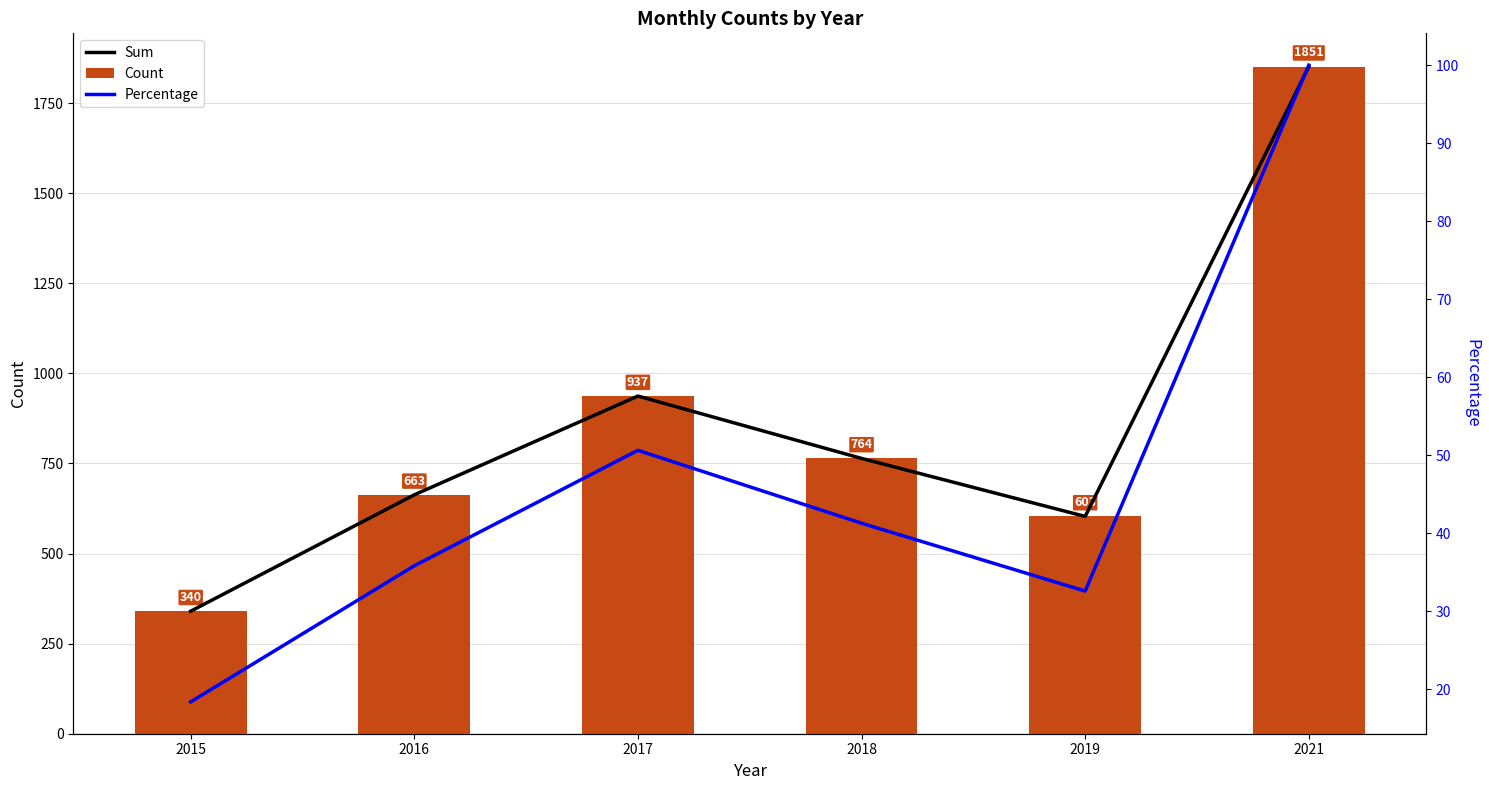

List the series in order of their peak value, highest first.

Sum, Count, Percentage